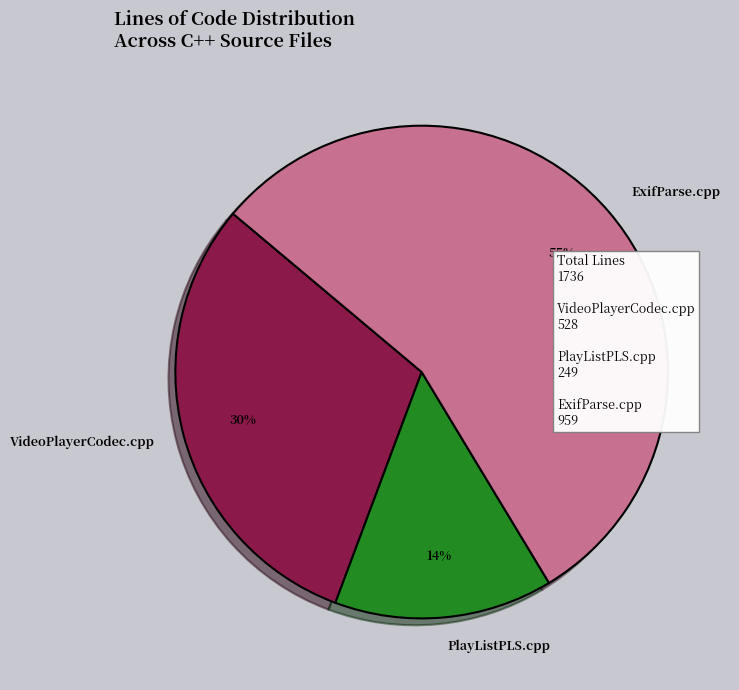

What percentage is the PlayListPLS.cpp slice, to the nearest percent?

14%